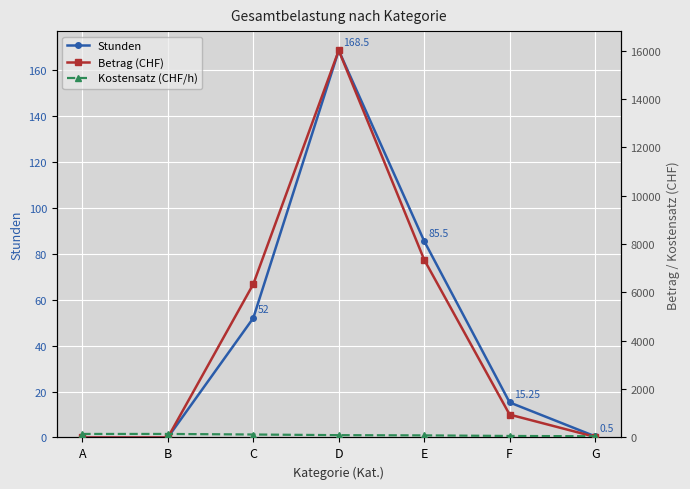

The Kostensatz (CHF/h) series shows 122.0 at C. True or false?

True